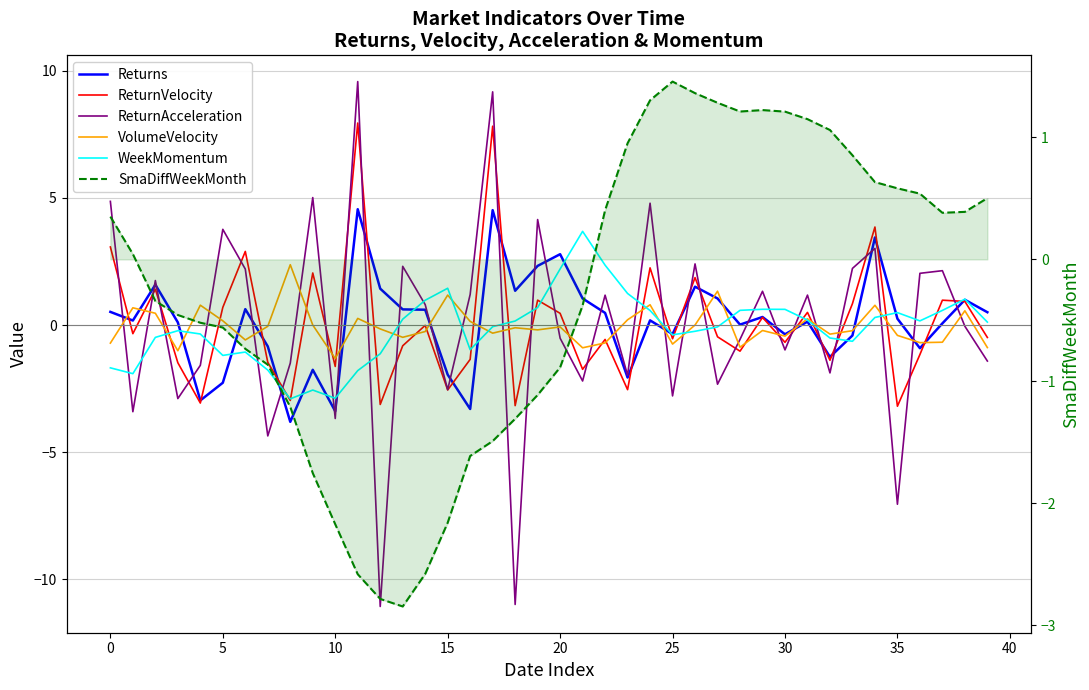

Which series changed the most between 27 and 33?

ReturnAcceleration